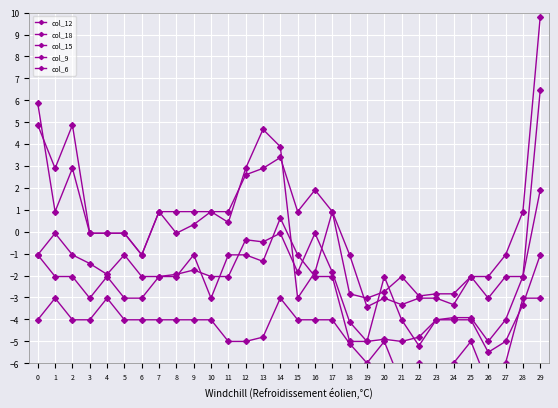

Reading right to left, extract all data points from this chart.

col_12: 29=6.4	28=-2.0	27=-2.0	26=-3.0	25=-2.0	24=-3.3	23=-3.0	22=-3.0	21=-3.3	20=-3.0	19=-3.4	18=-1.1	17=0.9	16=-1.8	15=-3.0	14=3.9	13=4.7	12=2.9	11=0.4	10=0.9	9=0.9	8=0.9	7=0.9	6=-1.1	5=-0.1	4=-0.1	3=-0.1	2=4.9	1=2.9	0=4.9
col_18: 29=1.9	28=-2.0	27=-4.0	26=-5.0	25=-3.9	24=-3.9	23=-4.0	22=-4.8	21=-5.0	20=-4.9	19=-5.0	18=-4.1	17=-1.8	16=-0.1	15=-1.8	14=-0.1	13=-0.5	12=-0.4	11=-2.0	10=-2.0	9=-1.7	8=-1.9	7=-2.0	6=-3.0	5=-3.0	4=-2.0	3=-3.0	2=-2.0	1=-2.0	0=-1.1
col_15: 29=9.8	28=0.9	27=-1.1	26=-2.0	25=-2.0	24=-2.8	23=-2.8	22=-2.9	21=-2.0	20=-2.7	19=-3.0	18=-2.8	17=0.9	16=1.9	15=0.9	14=3.4	13=2.9	12=2.6	11=0.9	10=0.9	9=0.3	8=-0.1	7=0.9	6=-1.1	5=-0.1	4=-0.1	3=-0.1	2=2.9	1=0.9	0=5.9
col_9: 29=-1.1	28=-3.3	27=-5.0	26=-5.5	25=-4.0	24=-4.0	23=-4.0	22=-5.2	21=-4.0	20=-2.0	19=-5.0	18=-5.0	17=-2.0	16=-2.0	15=-1.1	14=0.6	13=-1.4	12=-1.1	11=-1.1	10=-3.0	9=-1.1	8=-2.0	7=-2.0	6=-2.0	5=-1.1	4=-1.9	3=-1.5	2=-1.1	1=-0.1	0=-1.1
col_6: 29=-3.0	28=-3.0	27=-6.0	26=-7.0	25=-5.0	24=-6.0	23=-7.0	22=-6.0	21=-7.0	20=-5.0	19=-6.0	18=-5.1	17=-4.0	16=-4.0	15=-4.0	14=-3.0	13=-4.8	12=-5.0	11=-5.0	10=-4.0	9=-4.0	8=-4.0	7=-4.0	6=-4.0	5=-4.0	4=-3.0	3=-4.0	2=-4.0	1=-3.0	0=-4.0